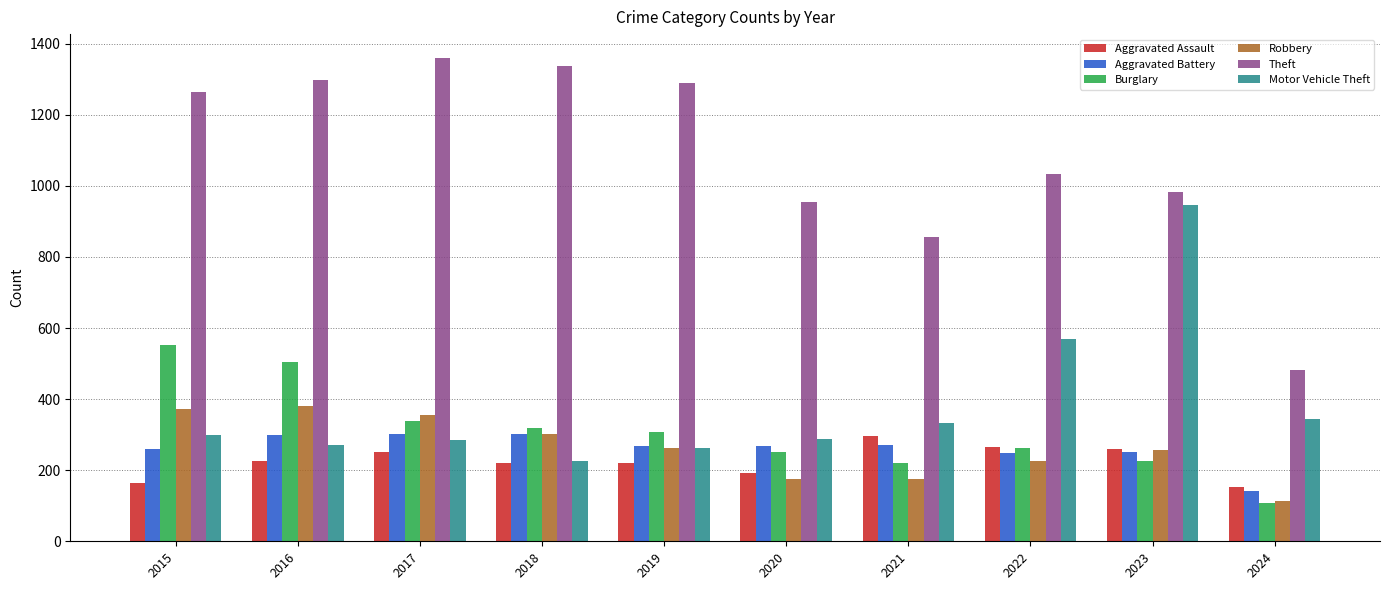

At how many categories does at least one series exceed 386?

10